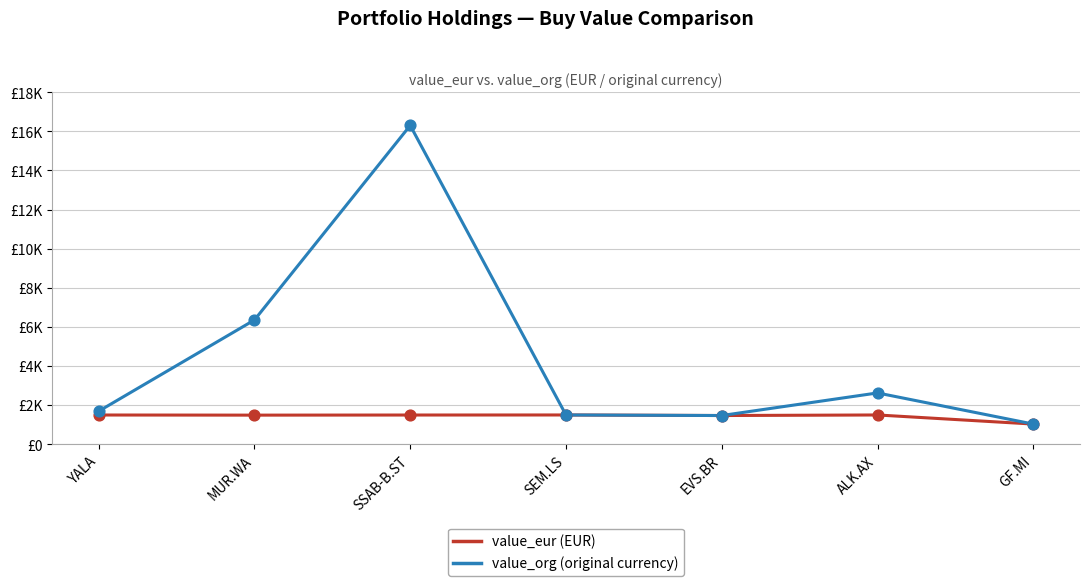

What are all the series names shown in the legend?

value_eur (EUR), value_org (original currency)